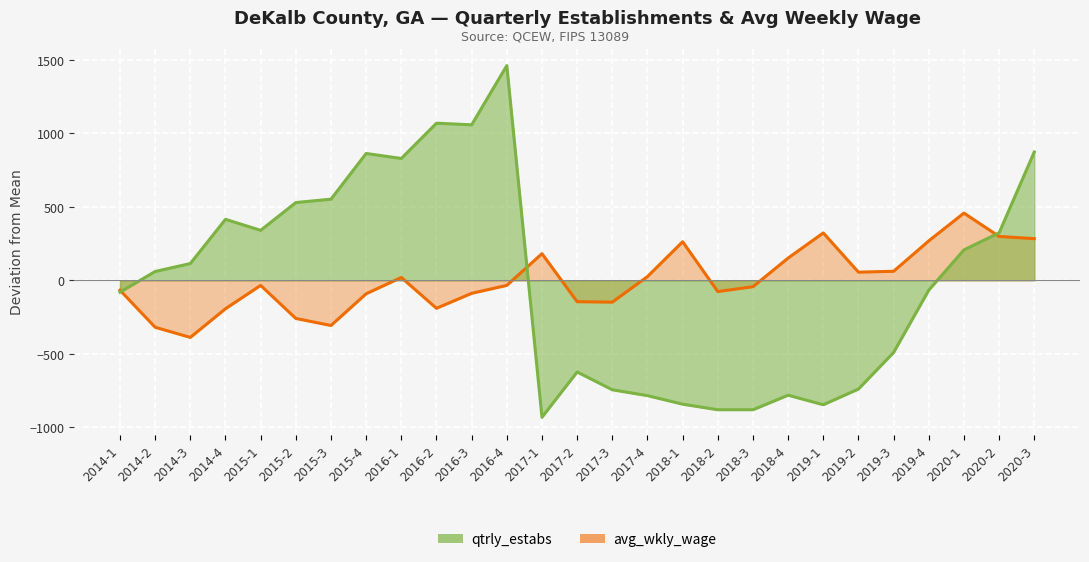

What is the total value across all series at 2018-4?

-630.2